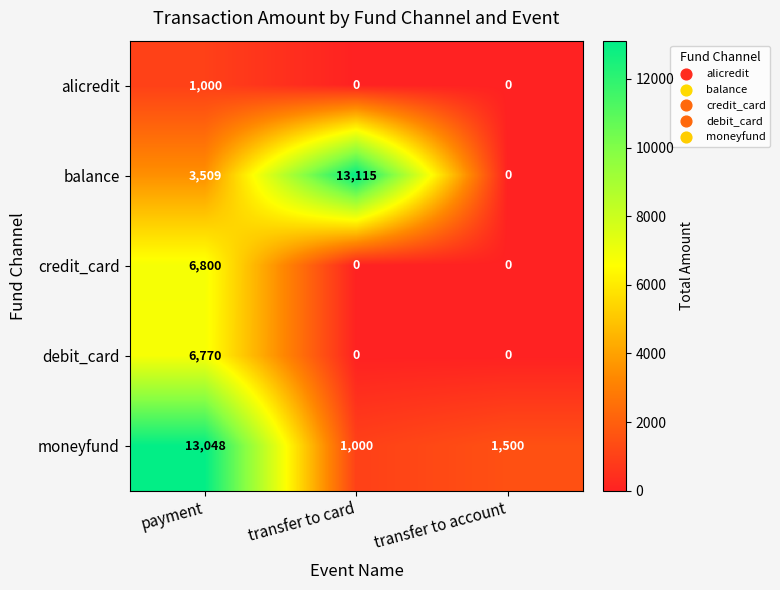

At payment, list the series in order from largest to smallest.

moneyfund, credit_card, debit_card, balance, alicredit